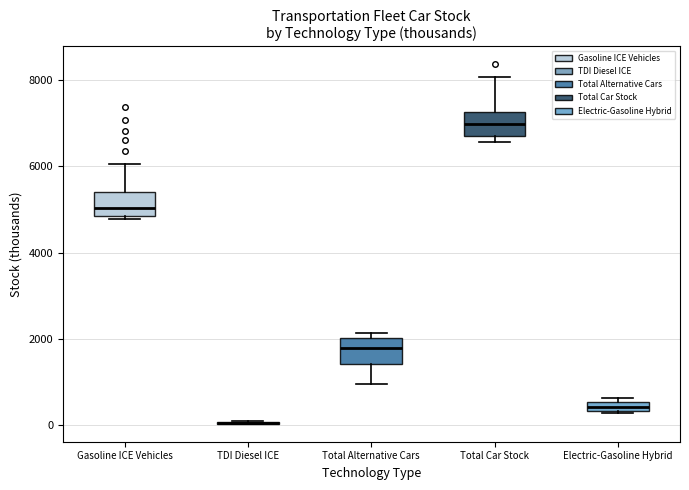

Where is the upper edge of the box for Electric-Gasoline Hybrid on the y-axis? The values are not printed on the chart, so give them approximately, as read against the axis.

600